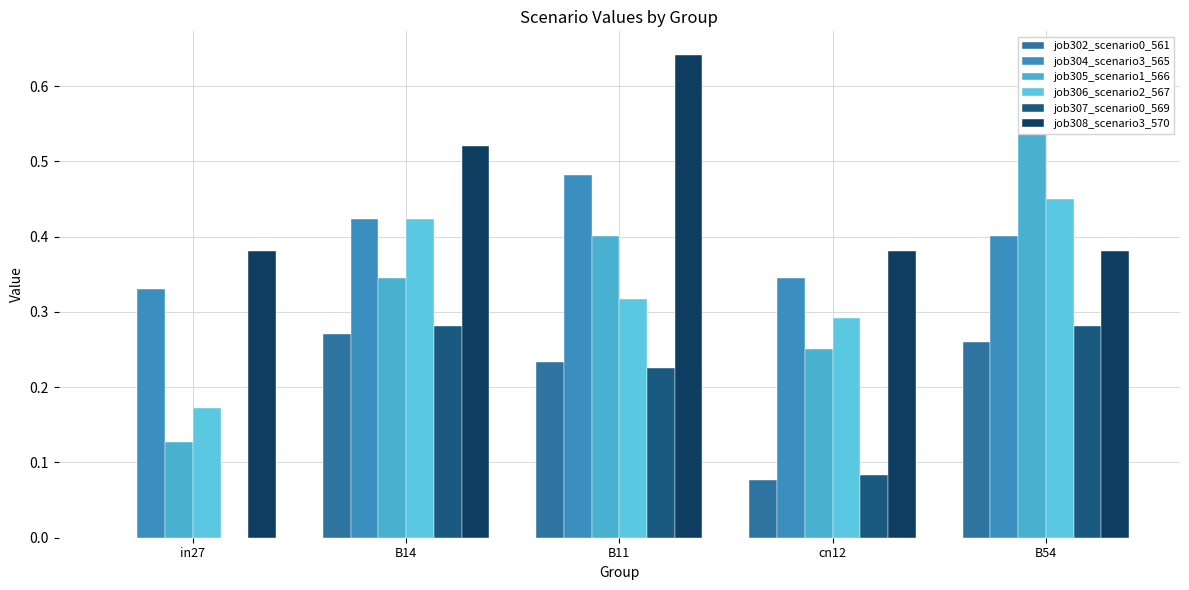

List the labels in order of job304_scenario3_565 value, largest first.

B11, B14, B54, cn12, in27